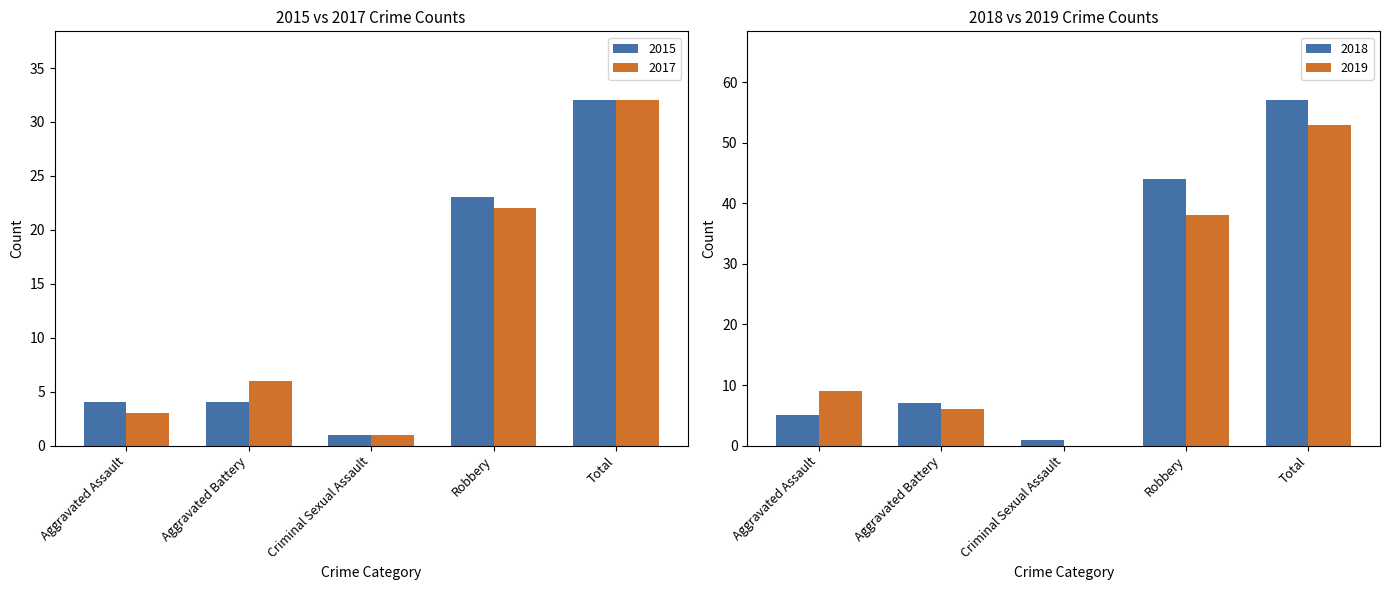

At which category is the sum across all series the highest?

Total